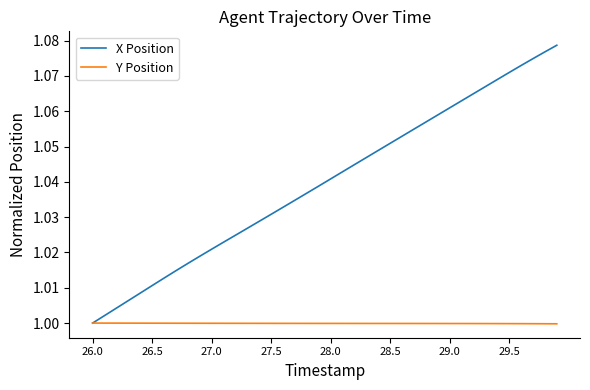

Which series has the largest total across all categories?

X Position